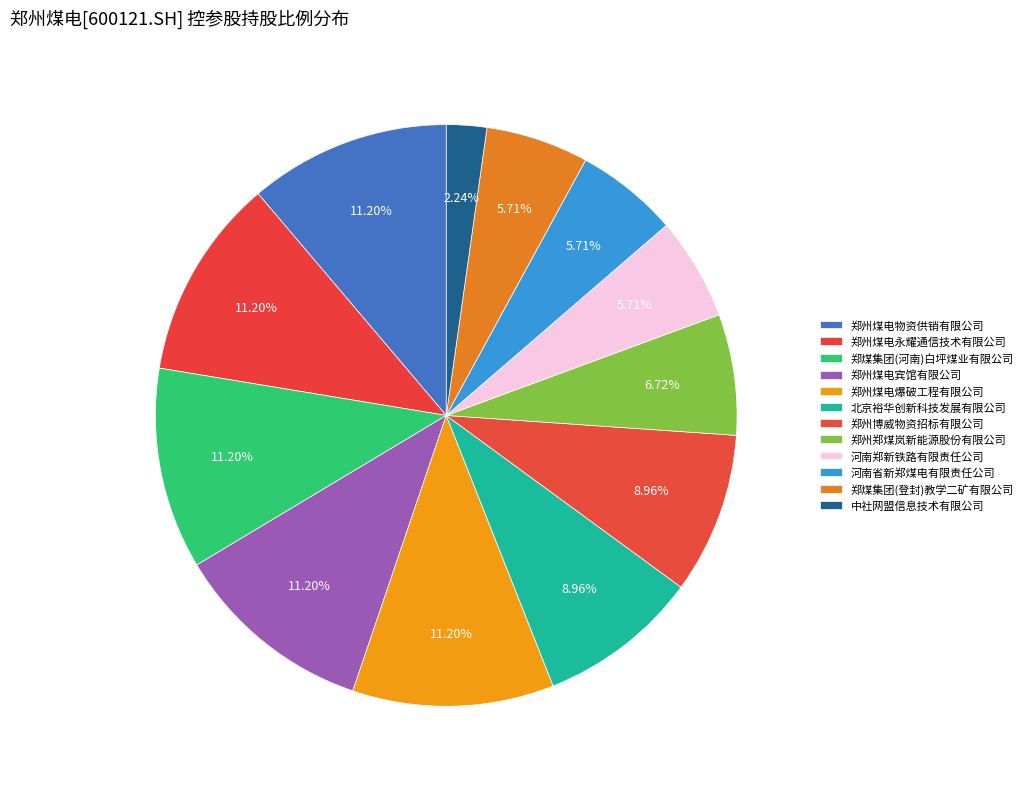

How many segments does this pie chart have?

12